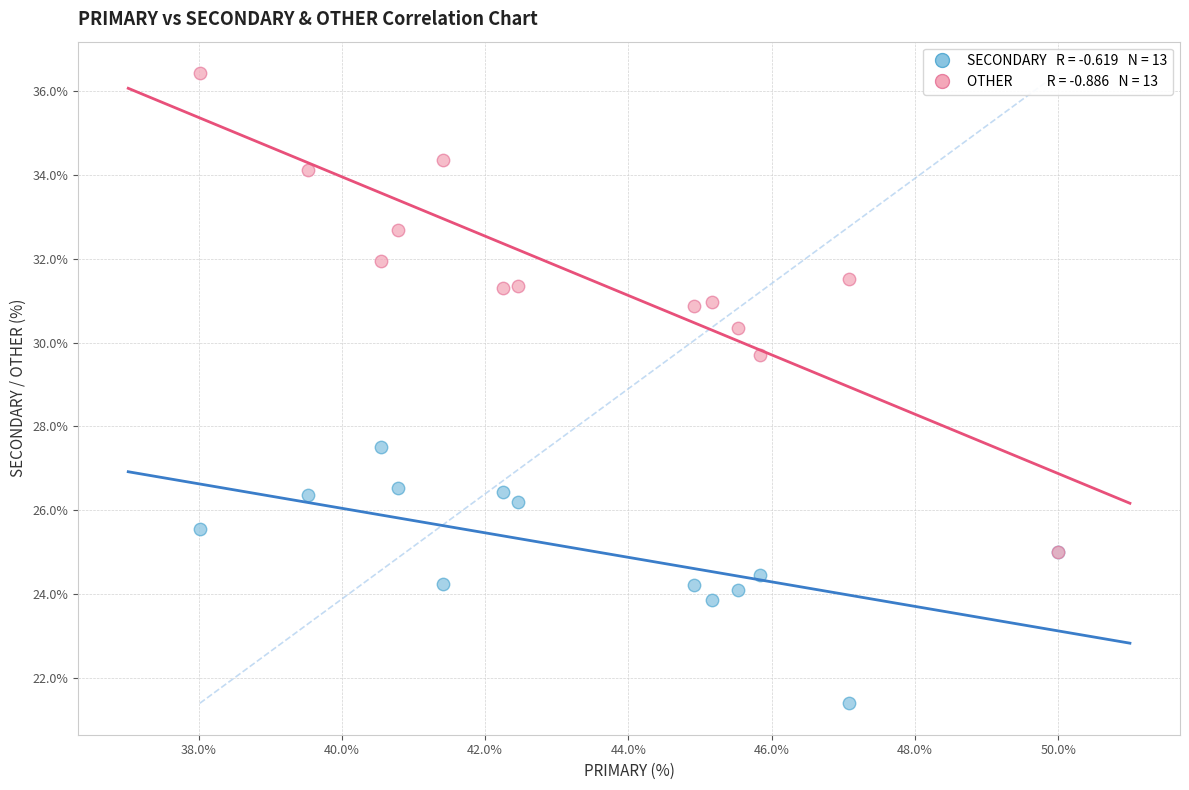

Across all series, what Y value is closest to 28?

27.5